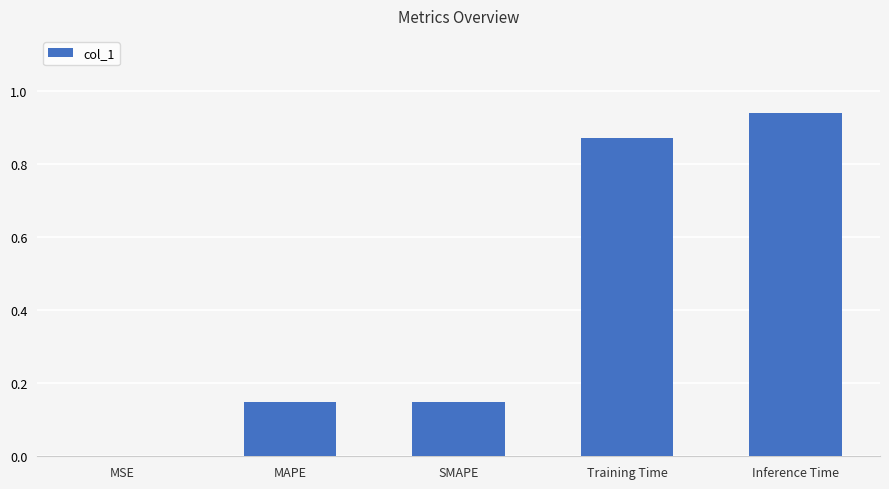

What is the sum of the values at SMAPE and Training Time?

1.0